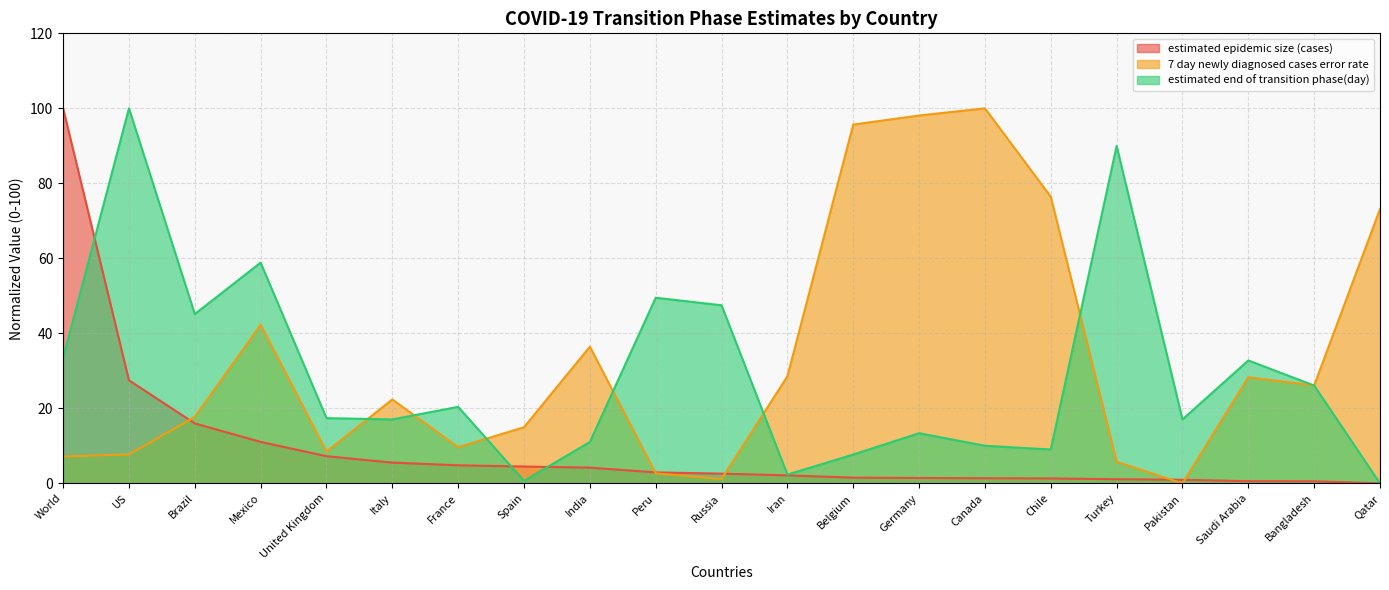

How many times do 7 day newly diagnosed cases error rate and estimated end of transition phase(day) cross each other?

7